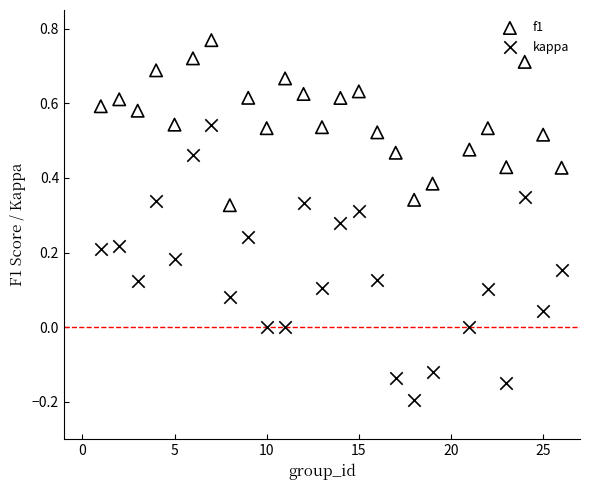

Which series reaches the minimum Y coordinate?

kappa